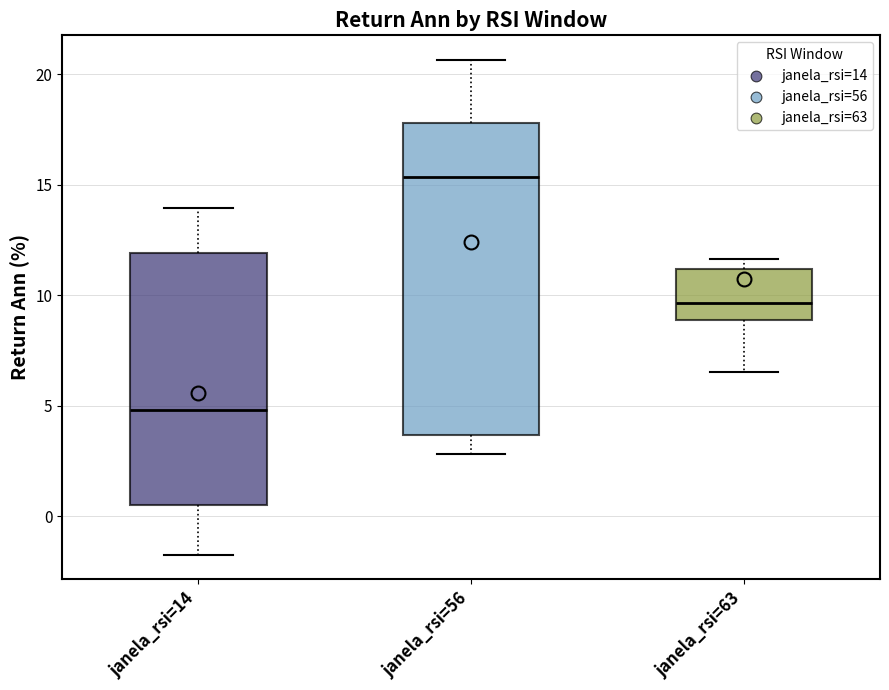

Reading left to right, read every box against the y-axis: the position of its median line, the range the box covers, and the ends of its whiskers. The values are not printed on the chart, so give them approximately, as read against the axis.

janela_rsi=14: median 5.0, box 0.5 to 12.0, whiskers -1.5 to 14.0
janela_rsi=56: median 15.5, box 3.5 to 18.0, whiskers 3.0 to 20.5
janela_rsi=63: median 9.5, box 9.0 to 11.0, whiskers 6.5 to 11.5